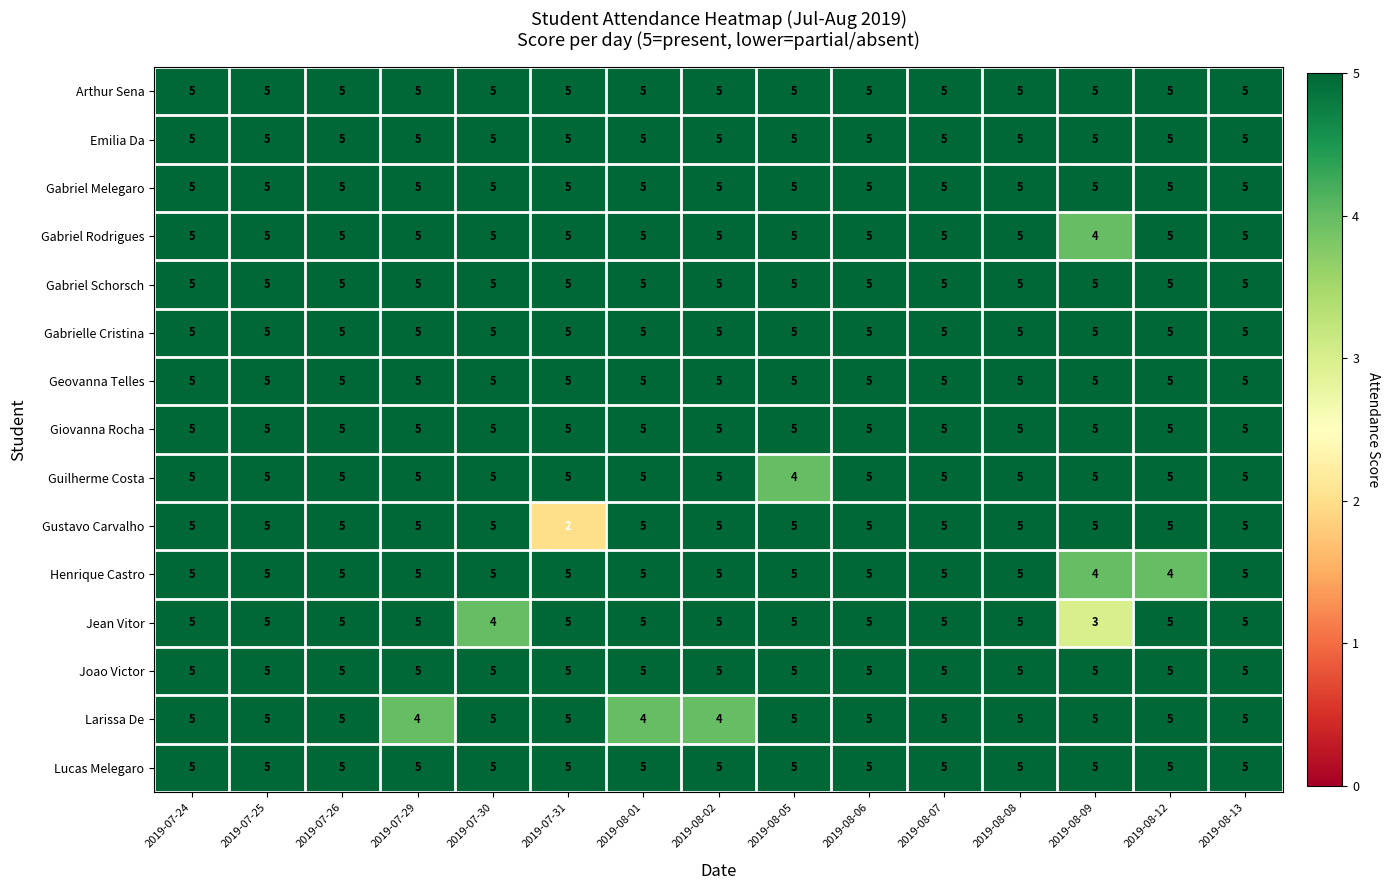

What is the highest value of the Larissa De series?

5